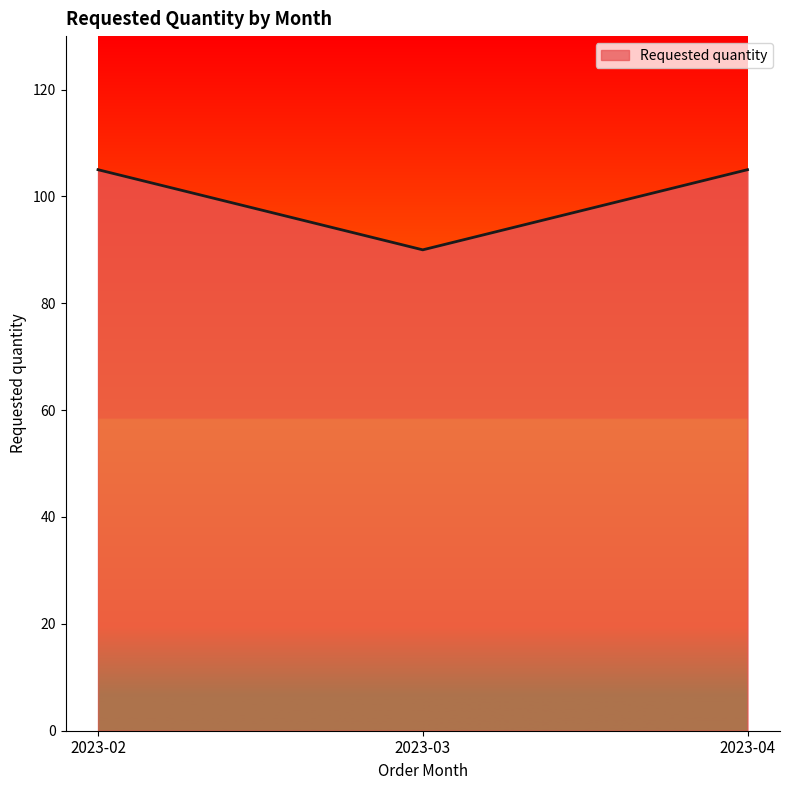

At which category does the chart reach its minimum across all series?

2023-03